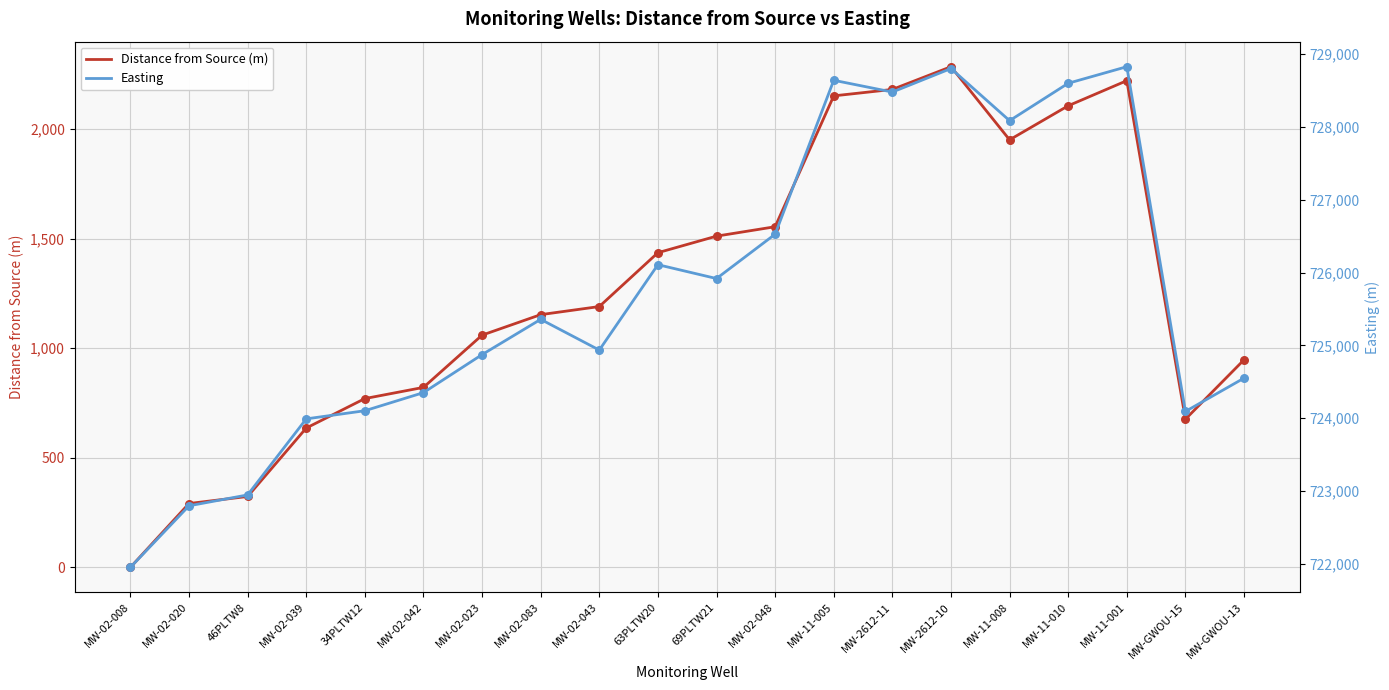

Is the value of Easting at MW-02-039 greater than the value of Distance from Source (m) at 46PLTW8?

Yes